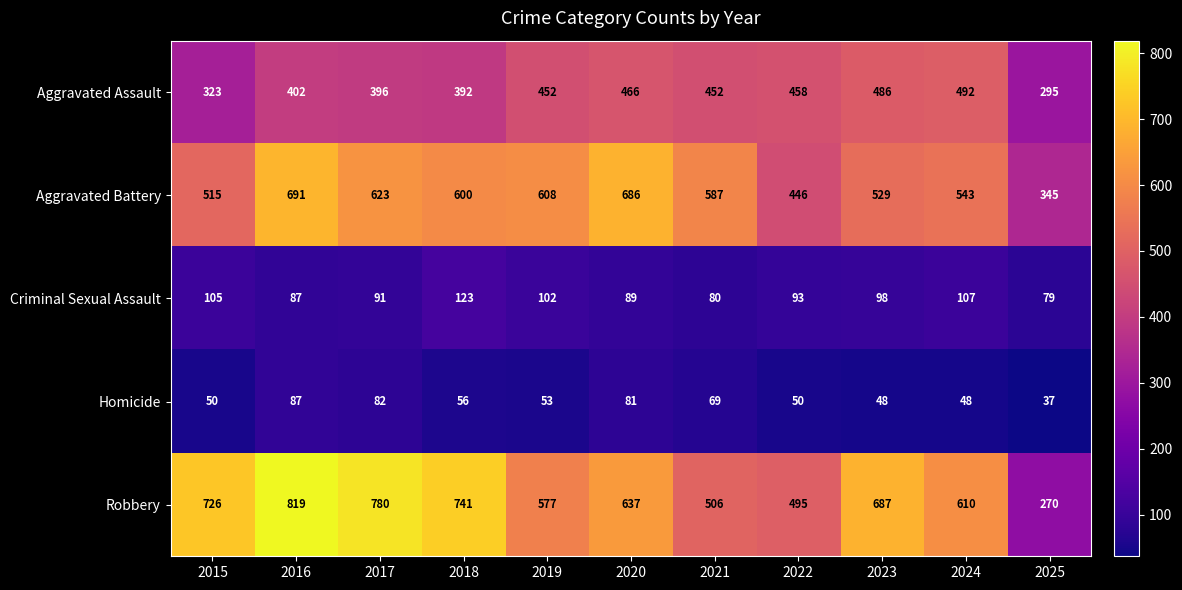

Where is Criminal Sexual Assault nearest to the value 101?

2019